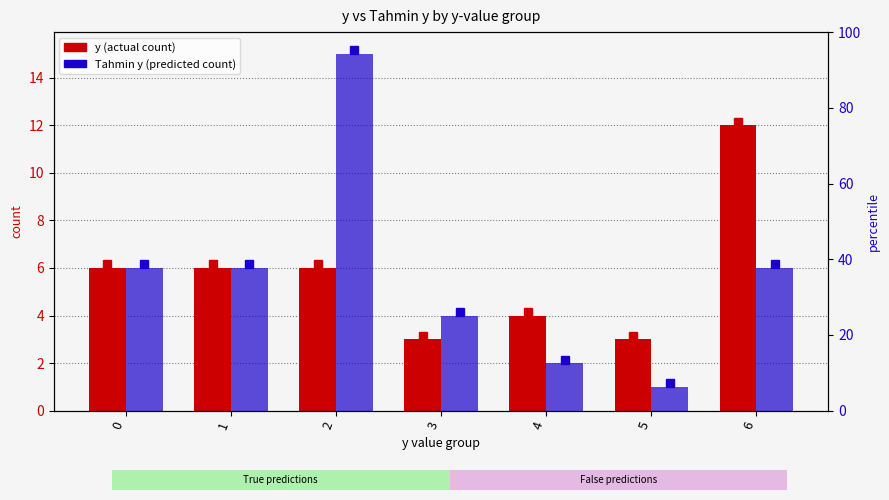

At which label does Tahmin y (predicted) reach its minimum?

5